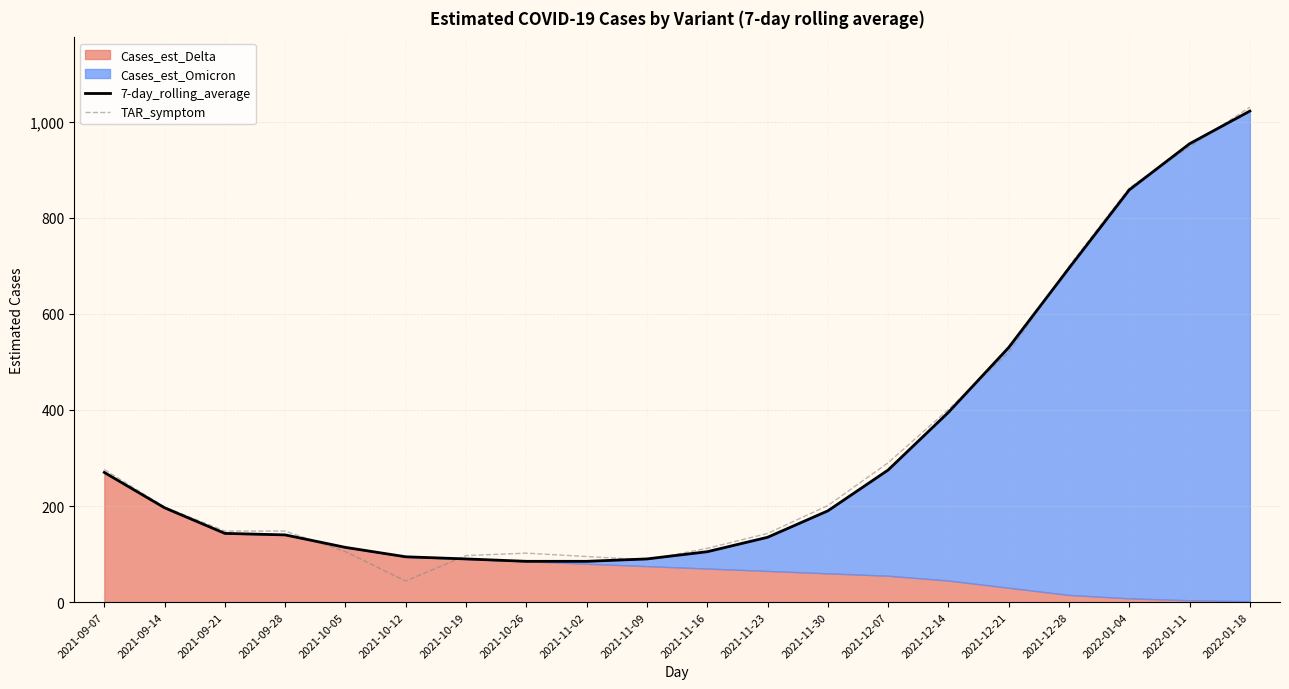

What is the sum of all 7-day_rolling_average values?

6467.0